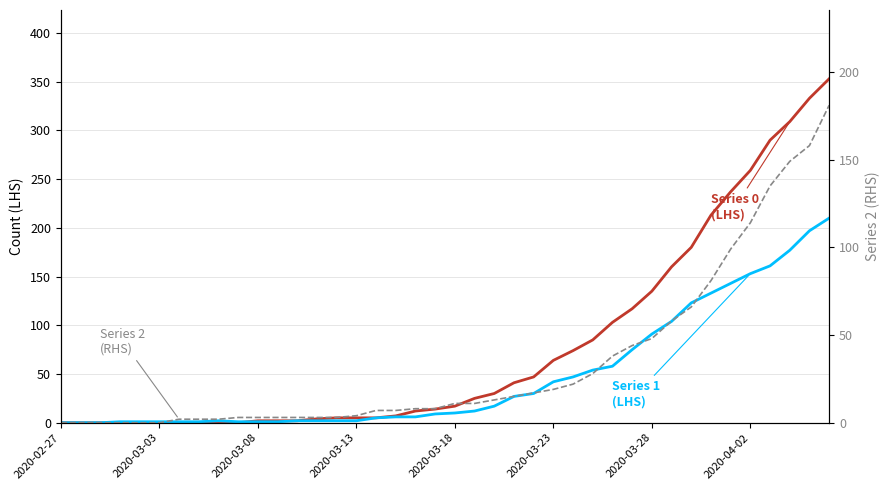

Which series has the largest total across all categories?

Series 0 (LHS)